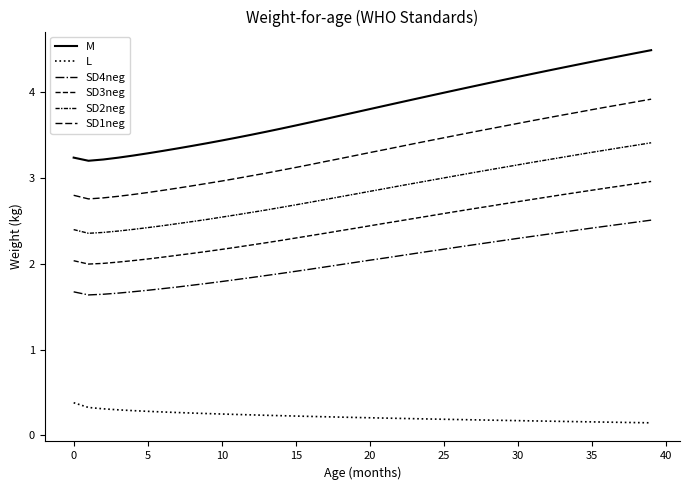

Which label corresponds to the largest value in the chart?

39